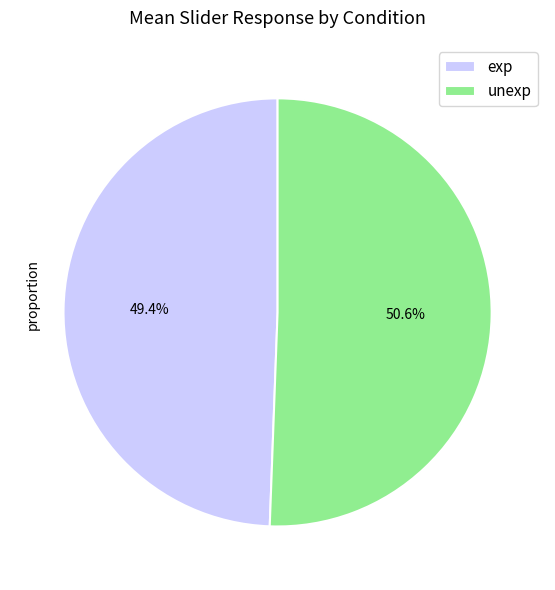

To the nearest percent, what percentage of the pie is exp?

49%